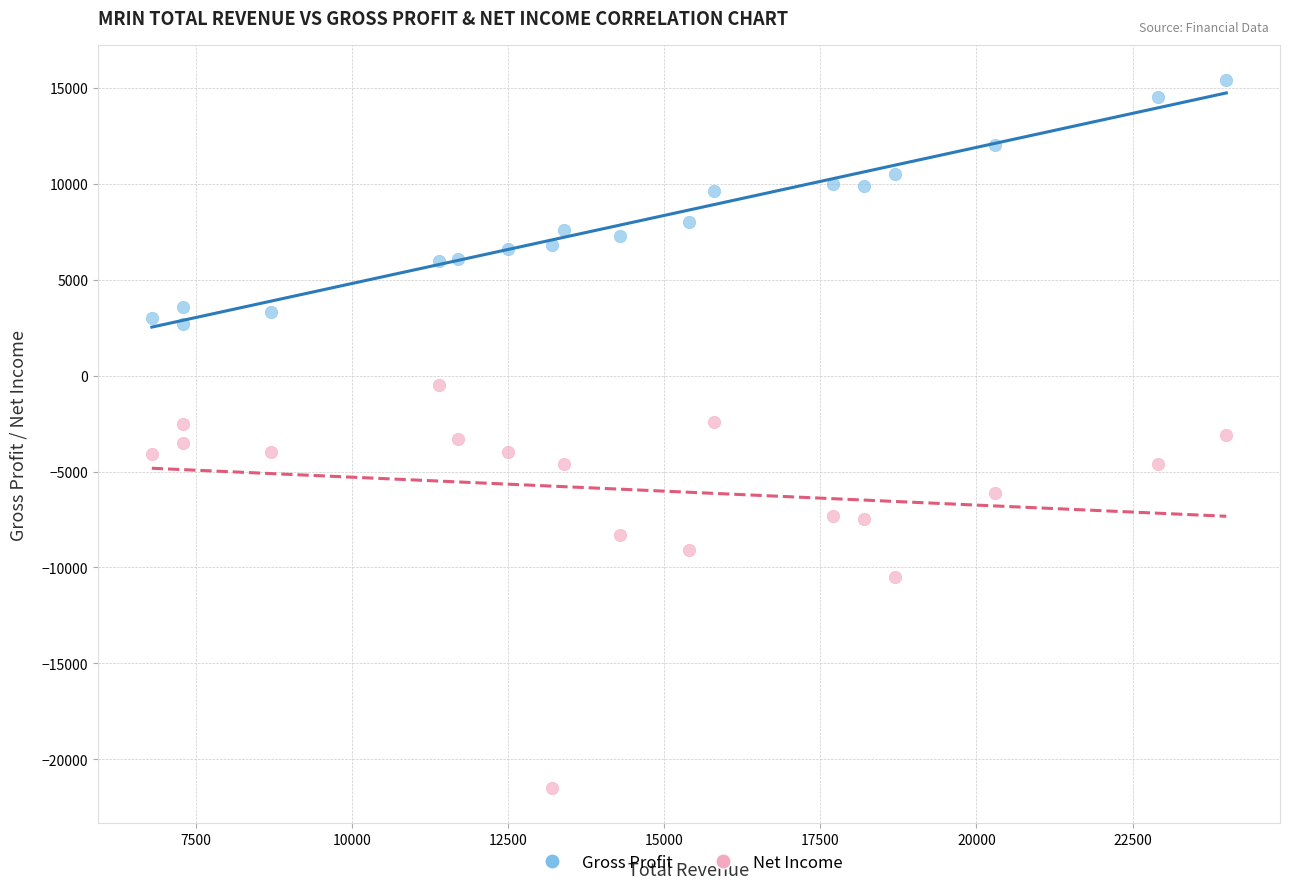

Across all data points, what is the range of X values (max minus min)?

17200